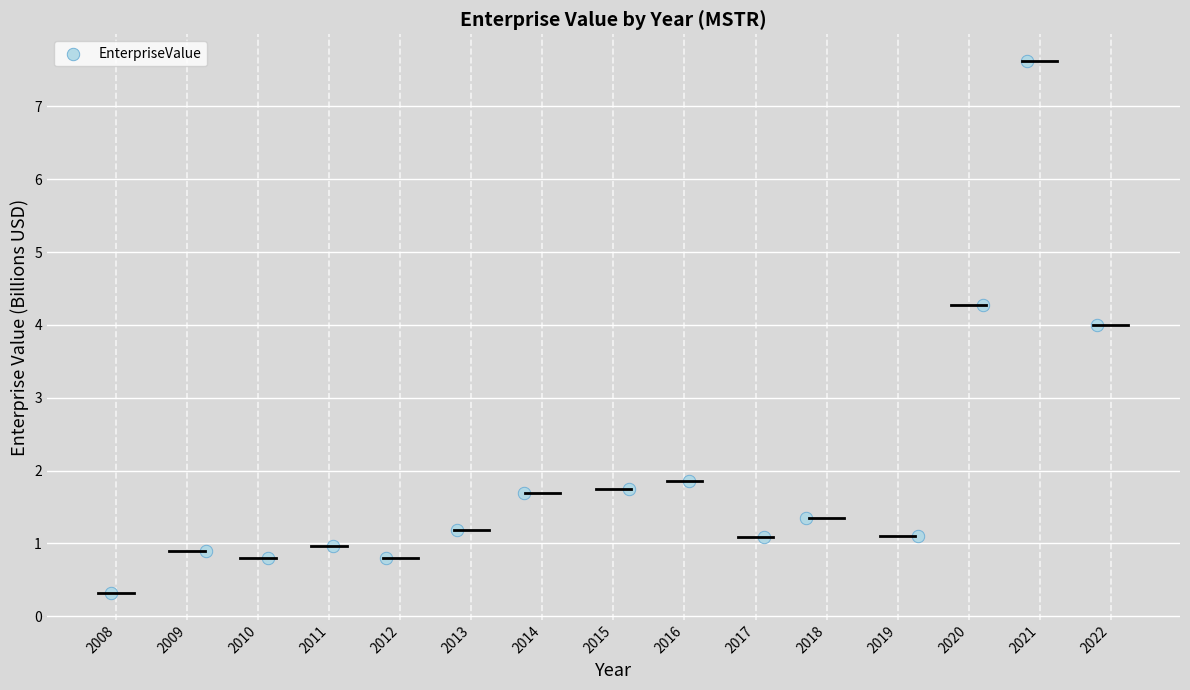

What is the range of X values (max minus min)?

13.9